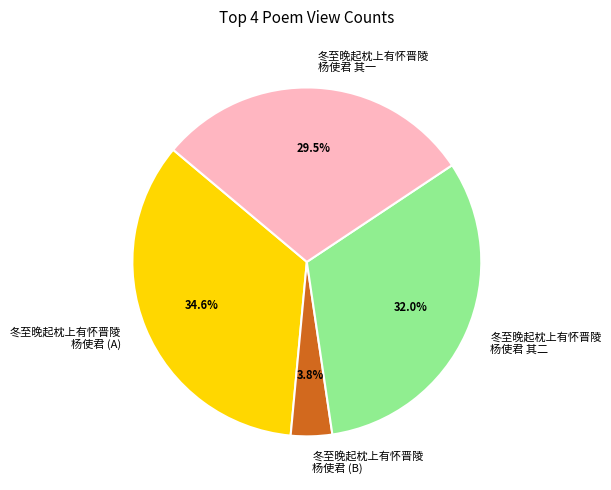

Rank the categories by value from highest to lowest.

冬至晚起枕上有怀晋陵 杨使君 (A), 冬至晚起枕上有怀晋陵 杨使君 其二, 冬至晚起枕上有怀晋陵 杨使君 其一, 冬至晚起枕上有怀晋陵 杨使君 (B)